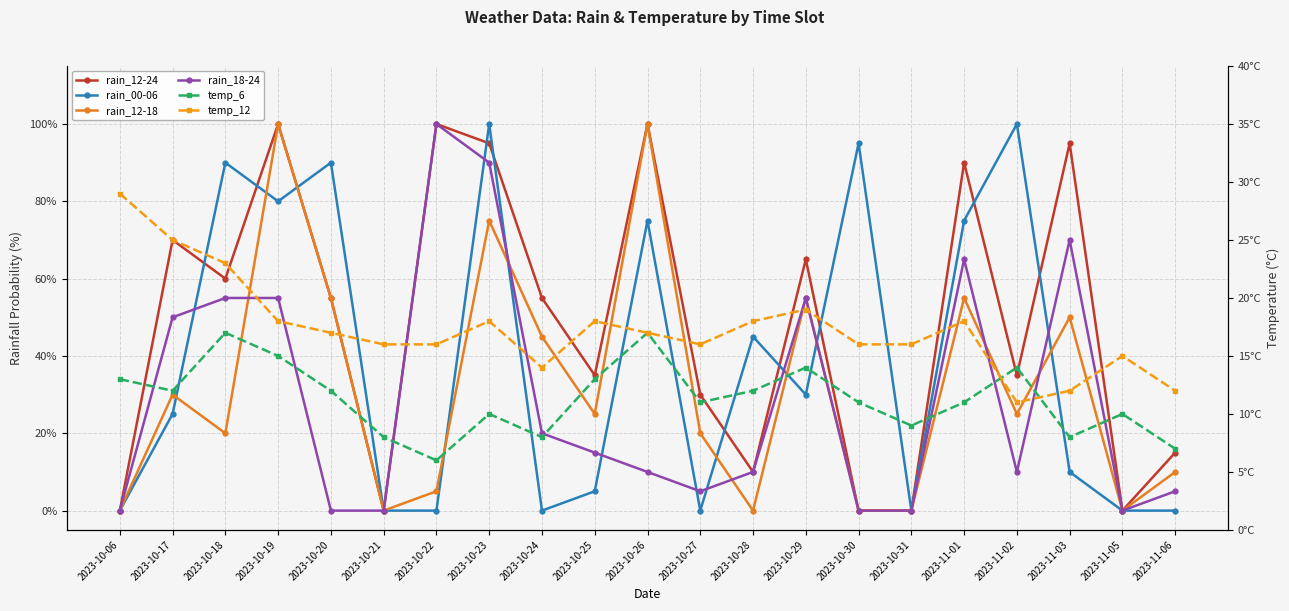

At 2023-11-02, list the series in order from smallest to largest.

rain_18-24, temp_12, temp_6, rain_12-18, rain_12-24, rain_00-06